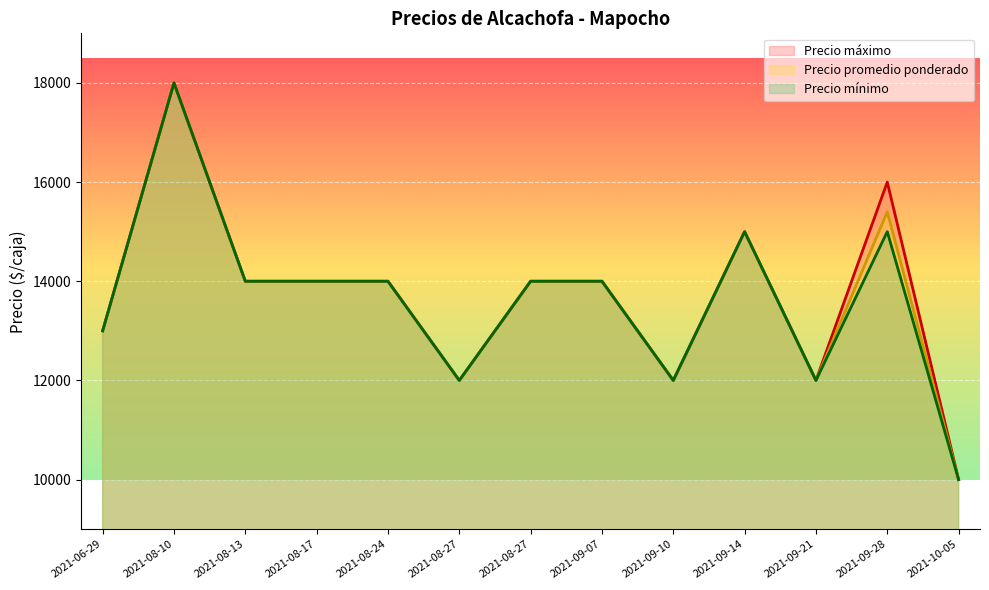

The value of Precio máximo at 2021-08-24 is 14000. True or false?

True